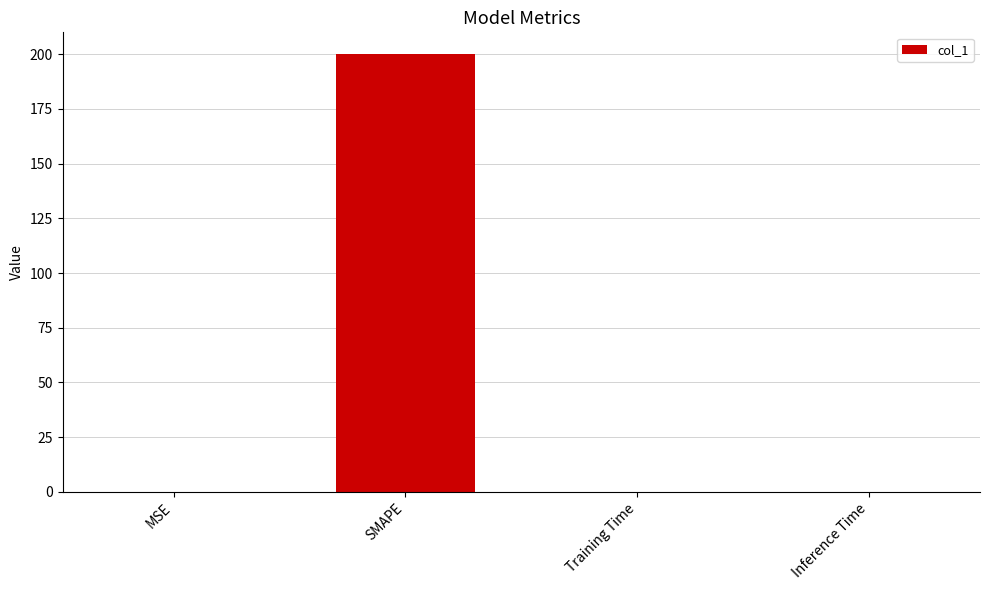

What is the maximum value shown in the chart?

200.0